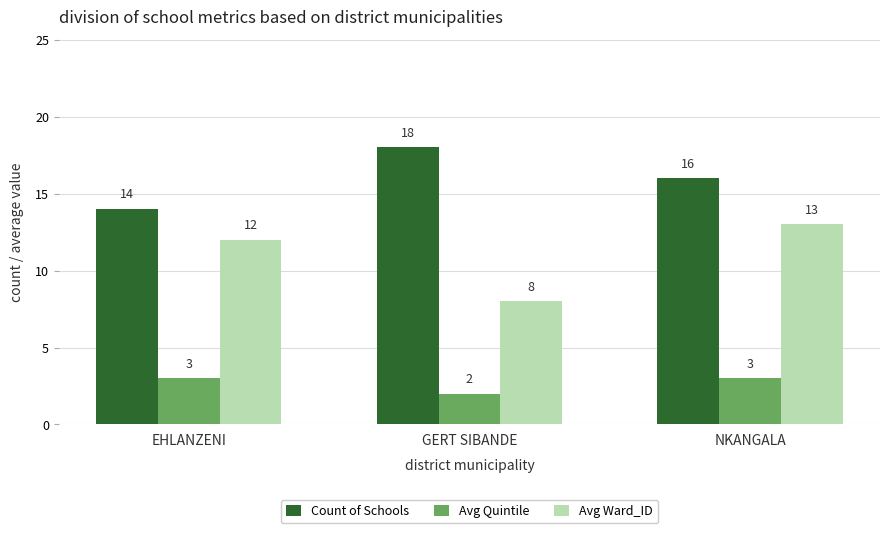

What position from the left is EHLANZENI?

1